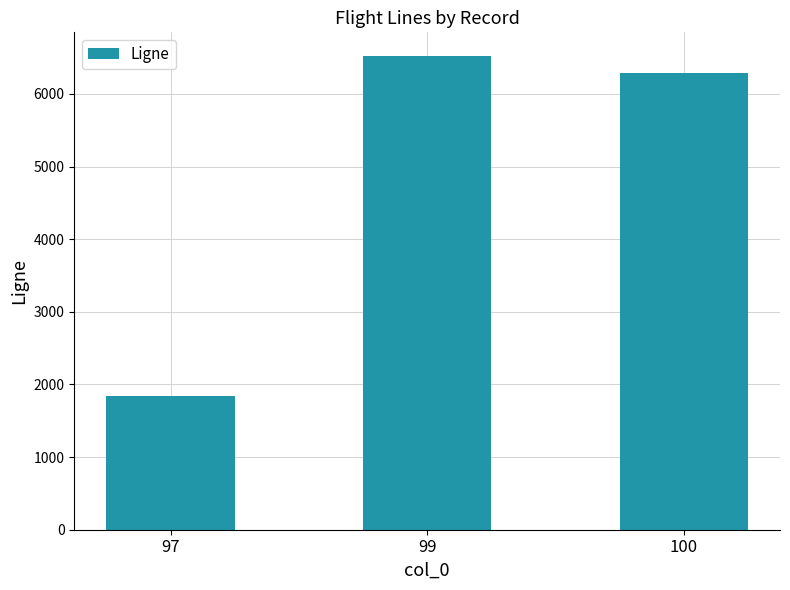

The chart shows a value of 6521 at 99. True or false?

True